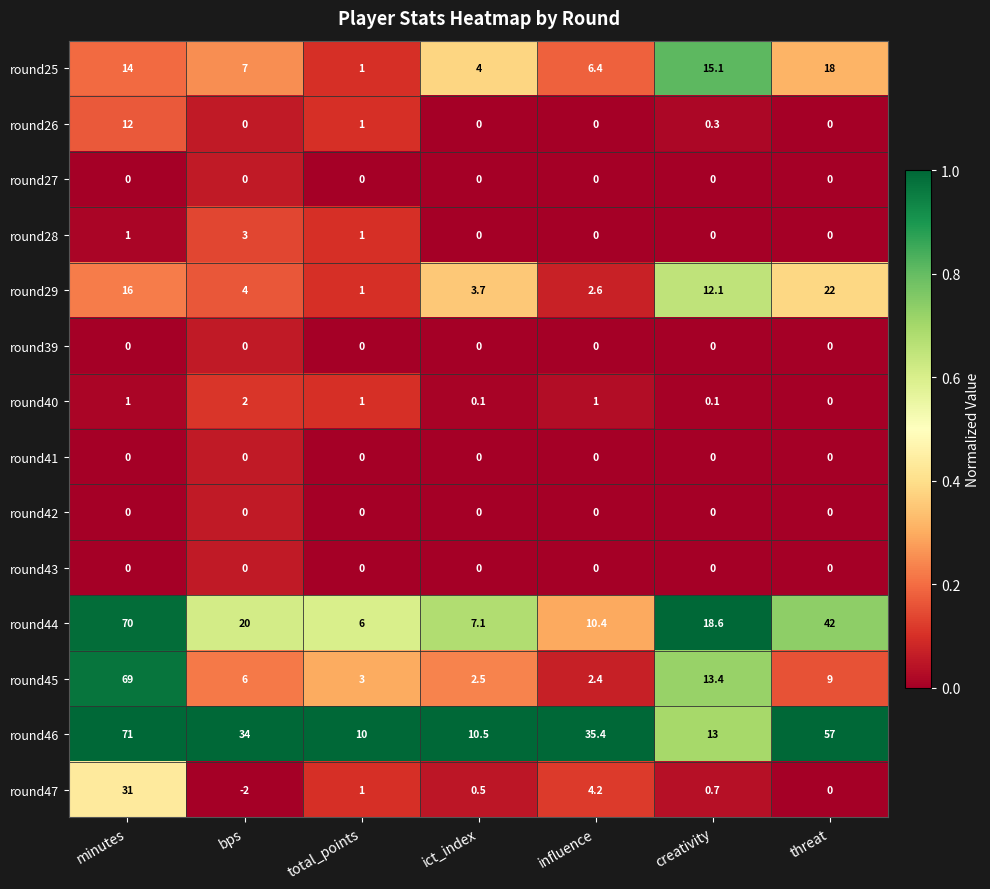

At which category is the sum across all series the highest?

minutes